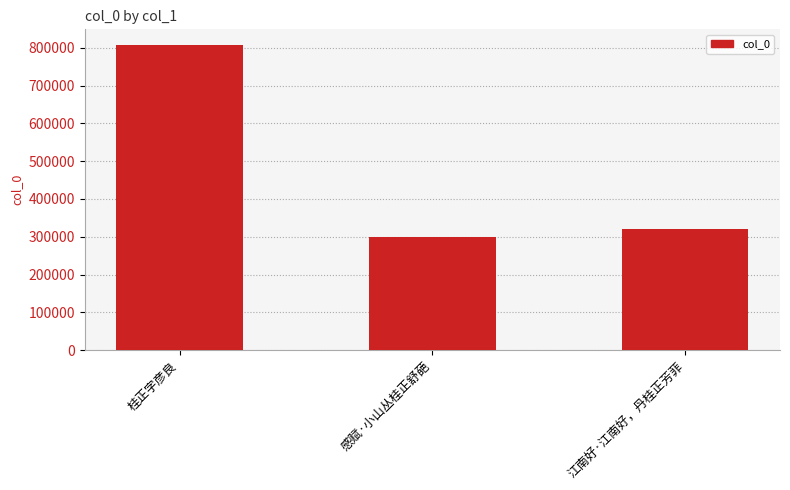

The chart shows a value of 187537 at 感赋·小山丛桂正舒葩. True or false?

False